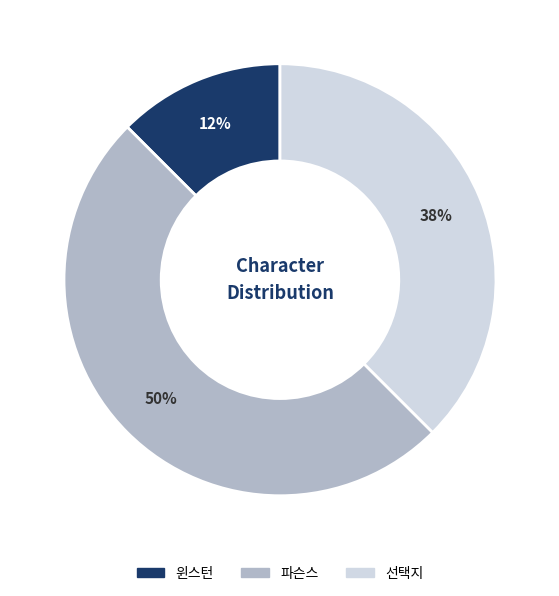

Is 선택지 the majority of the pie?

No